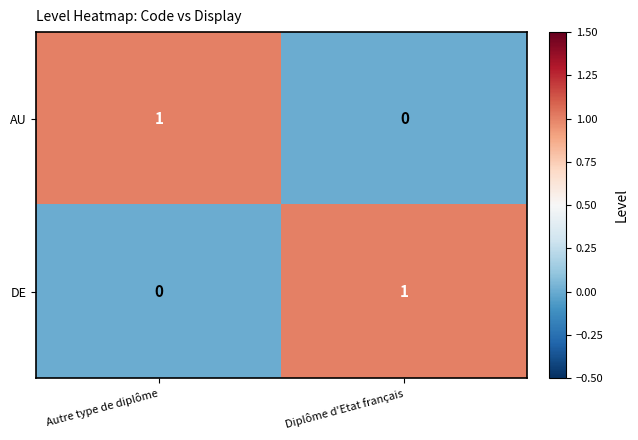

Reading right to left, transcribe all the data shown in this chart.

AU: Diplôme d'Etat français=0	Autre type de diplôme=1
DE: Diplôme d'Etat français=1	Autre type de diplôme=0